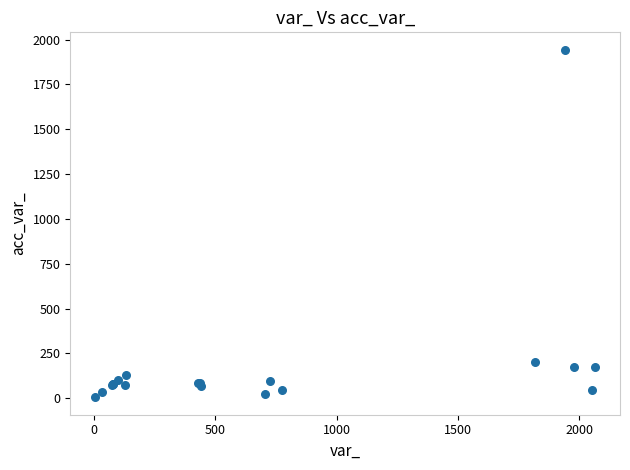

What Y value in the scatter plot is closest to 974?

203